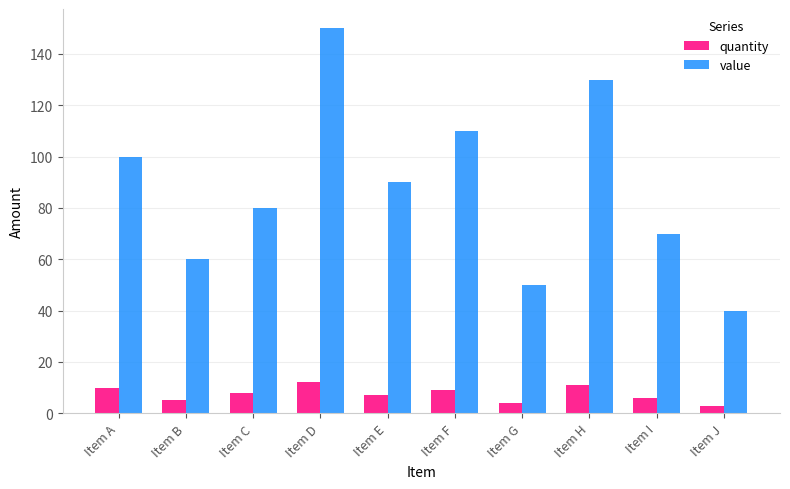

Which series has the widest spread of values?

value